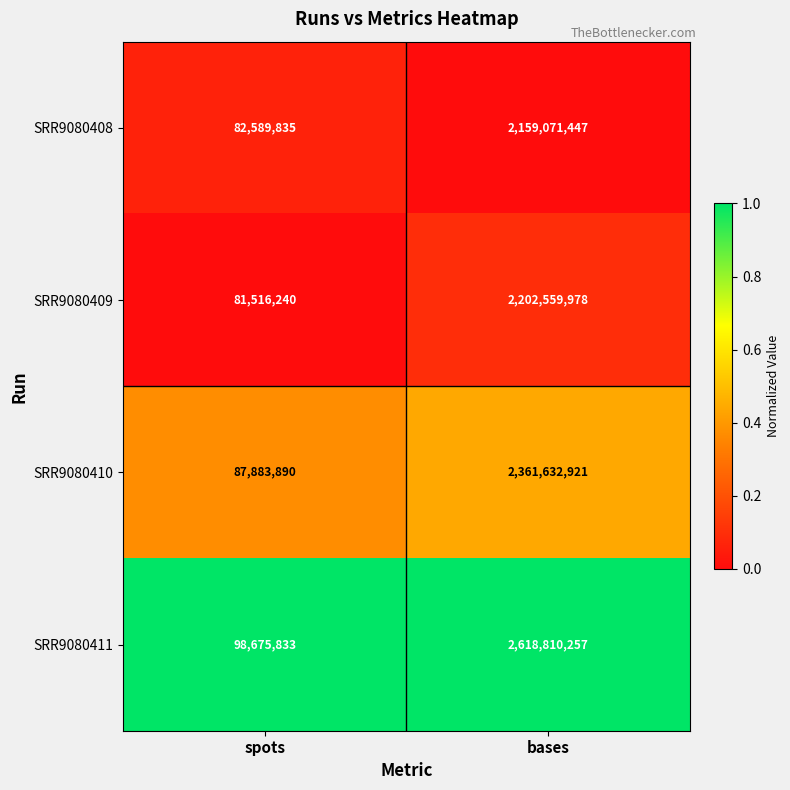

Between spots and bases, which series saw the biggest shift?

SRR9080411